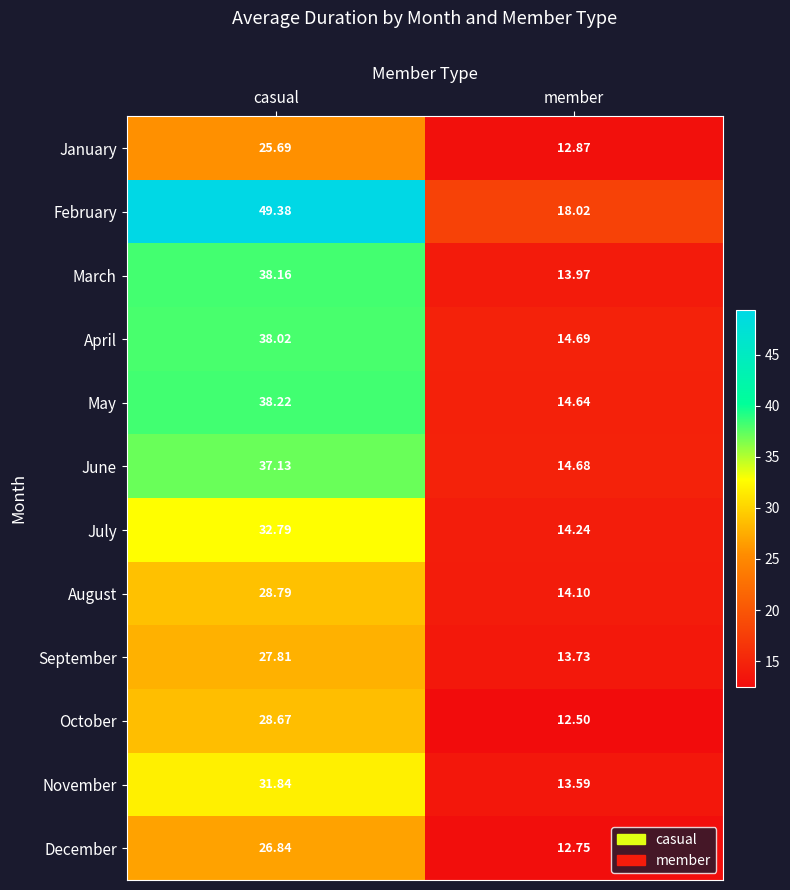

Between casual and member, which series saw the biggest shift?

February